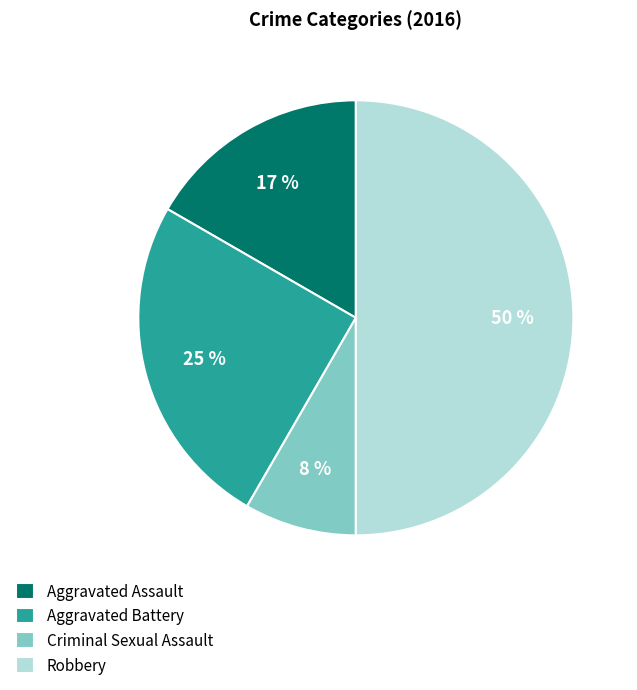

Does Aggravated Assault represent more than half of the total?

No